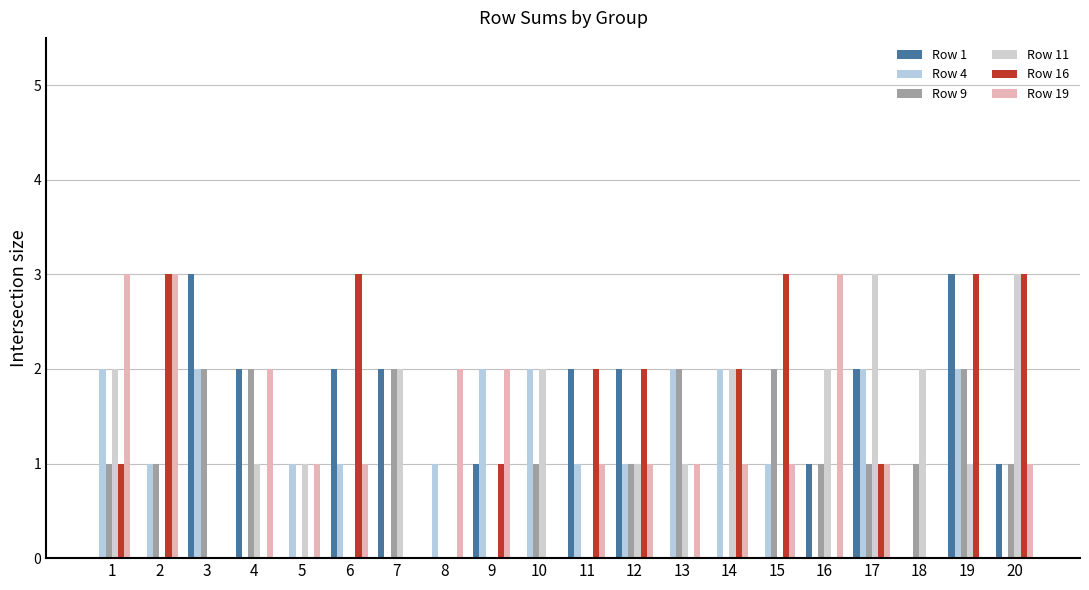

List the series in order of their peak value, lowest first.

Row 4, Row 9, Row 1, Row 11, Row 16, Row 19